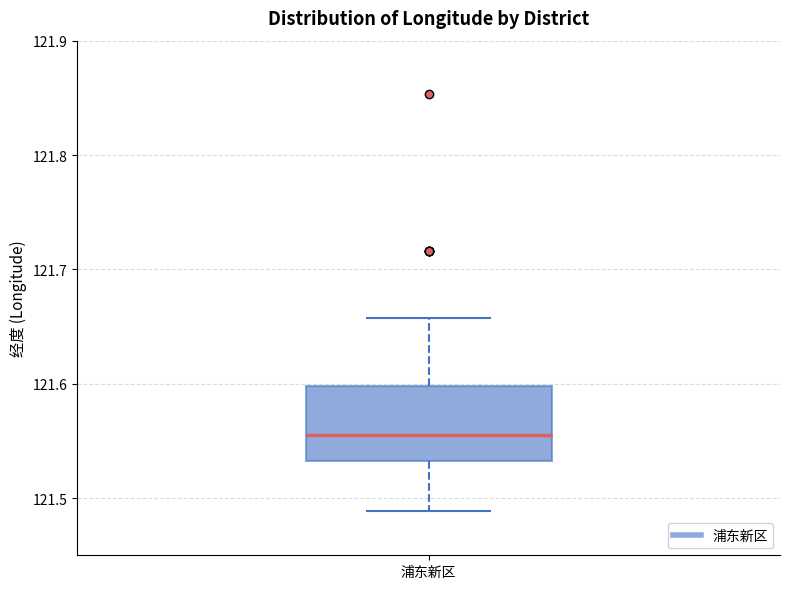

Where is the lower edge of the box for 浦东新区 on the y-axis? The values are not printed on the chart, so give them approximately, as read against the axis.

121.53